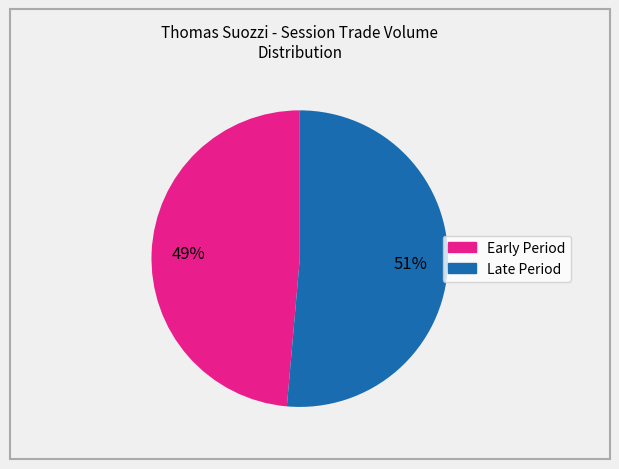

Is there any slice that represents more than half of the pie?

Yes